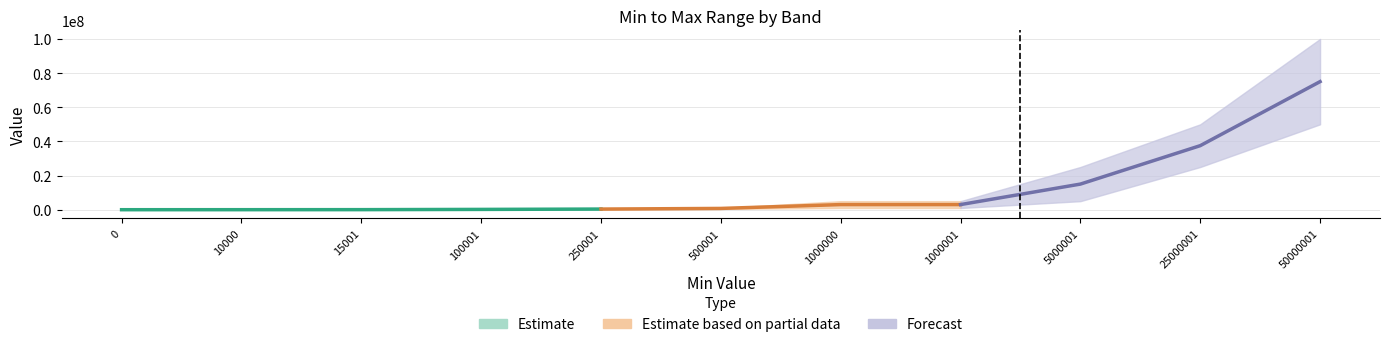

The value of Min at 500001 is 500001. True or false?

True